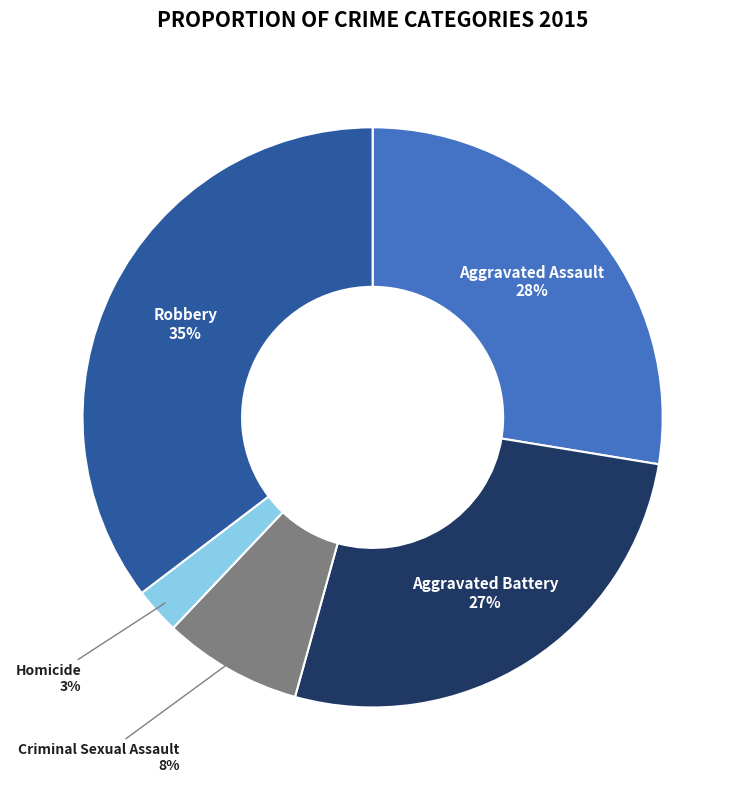

What is the largest slice in the pie chart?

Robbery